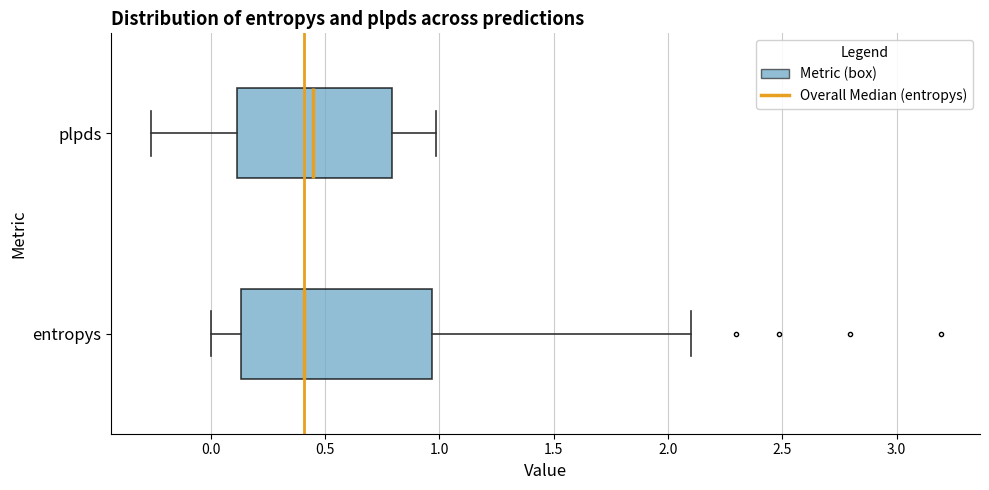

Reading bottom to top, read every box against the x-axis: the position of its median line, the range the box covers, and the ends of its whiskers. The values are not printed on the chart, so give them approximately, as read against the axis.

entropys: median 0.40, box 0.15 to 0.95, whiskers 0.00 to 2.10
plpds: median 0.45, box 0.10 to 0.80, whiskers -0.25 to 1.00